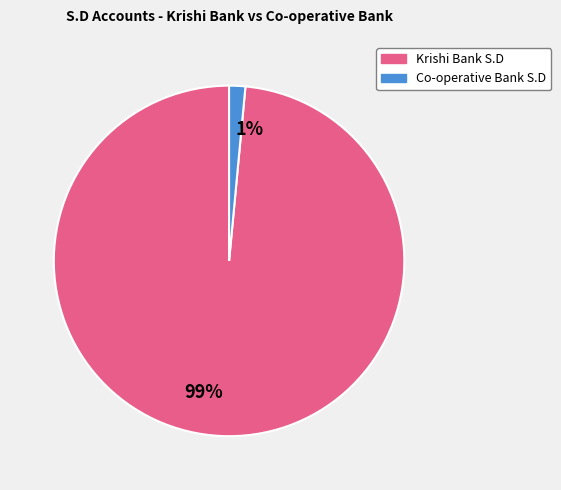

Is 99% the majority of the pie?

Yes